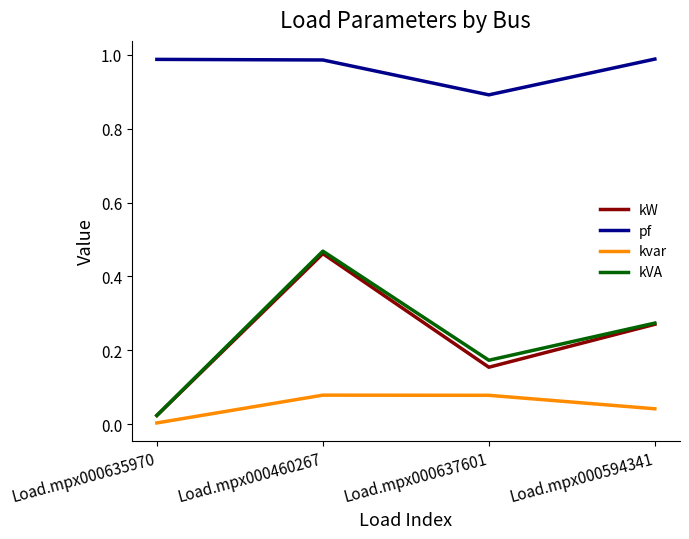

What is the total value across all series at Load.mpx000460267?

2.0